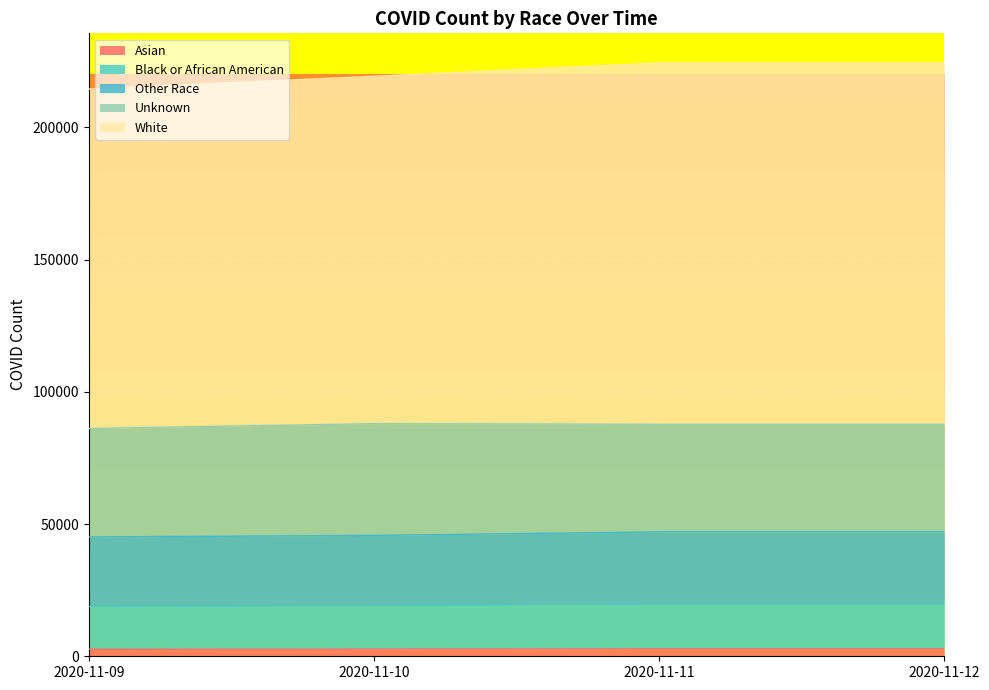

True or false: Other Race and Asian intersect in this chart.

False